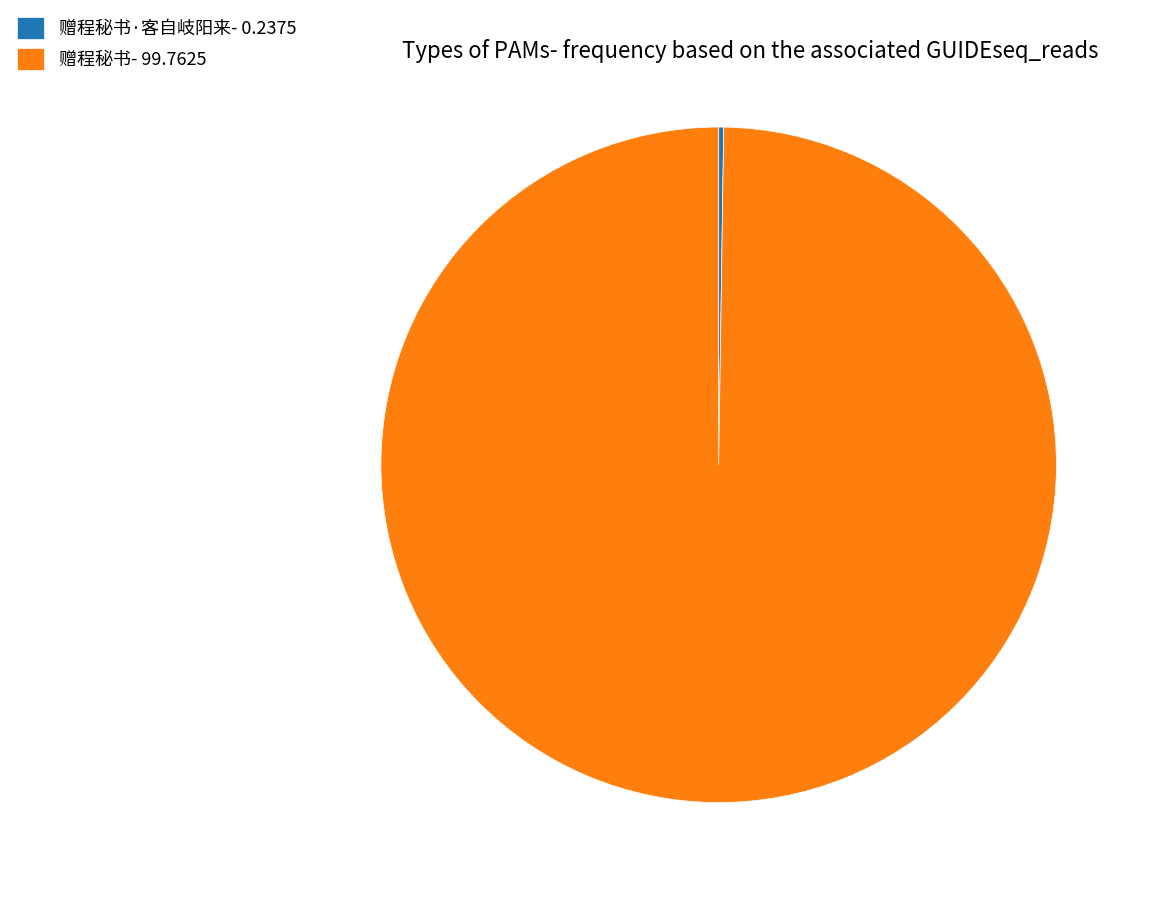

Is it true that 赠程秘书- 99.7625 is 100% of the pie?

True